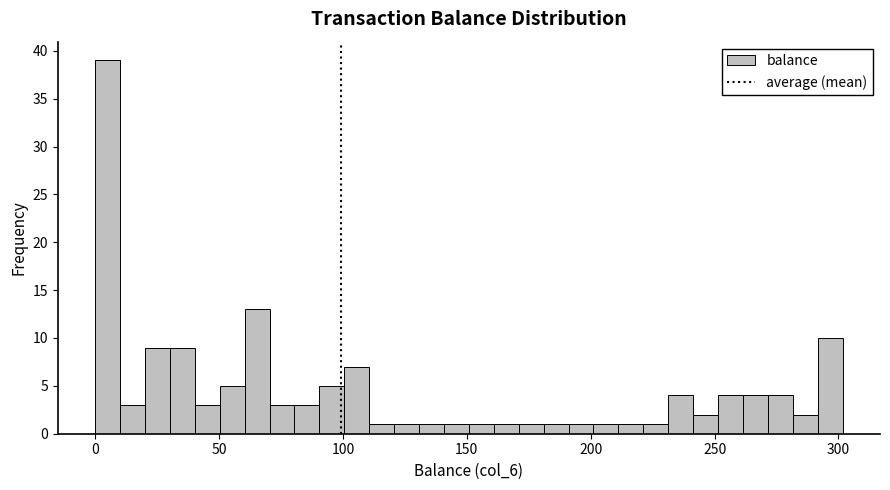

Read against the x-axis, roughly where is the centre of the tallest bar?

5